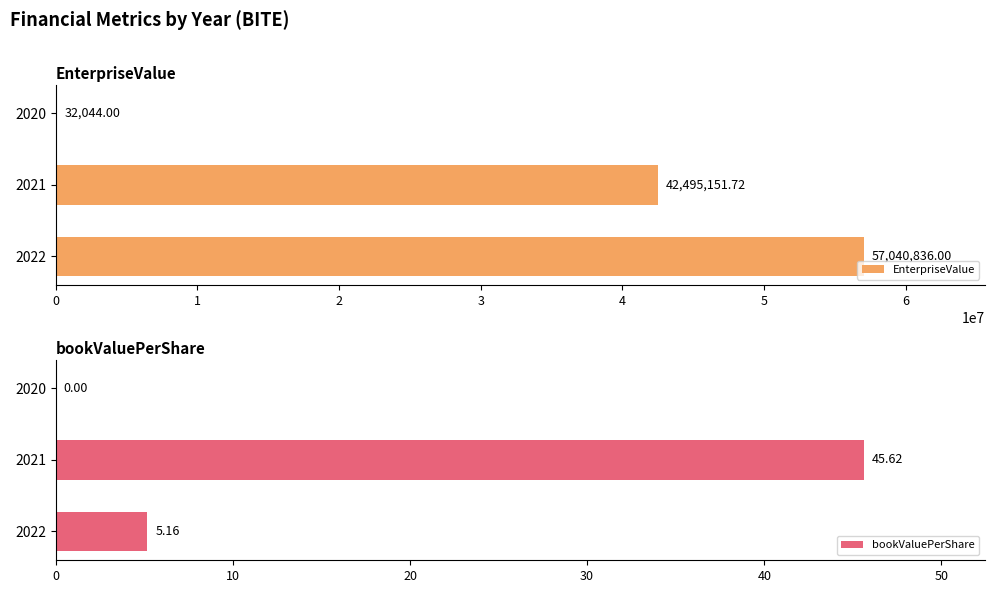

What are all the series names shown in the legend?

EnterpriseValue, bookValuePerShare